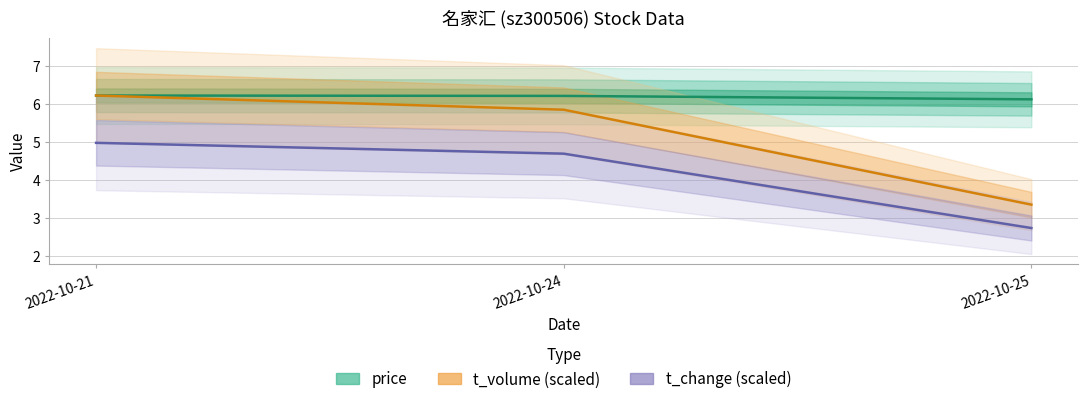

What are all the series names shown in the legend?

price, t_volume (scaled), t_change (scaled)